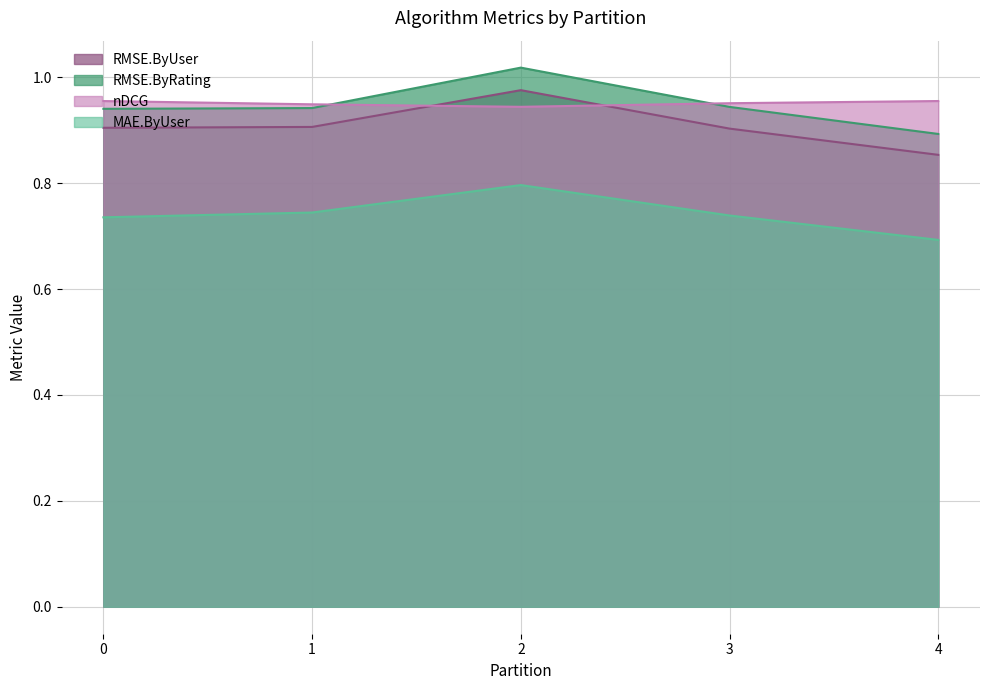

Where do nDCG and RMSE.ByRating first cross each other?

1 and 2